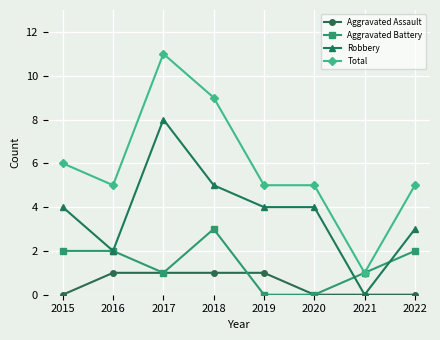

Is this an area chart (filled region under the line)?

No